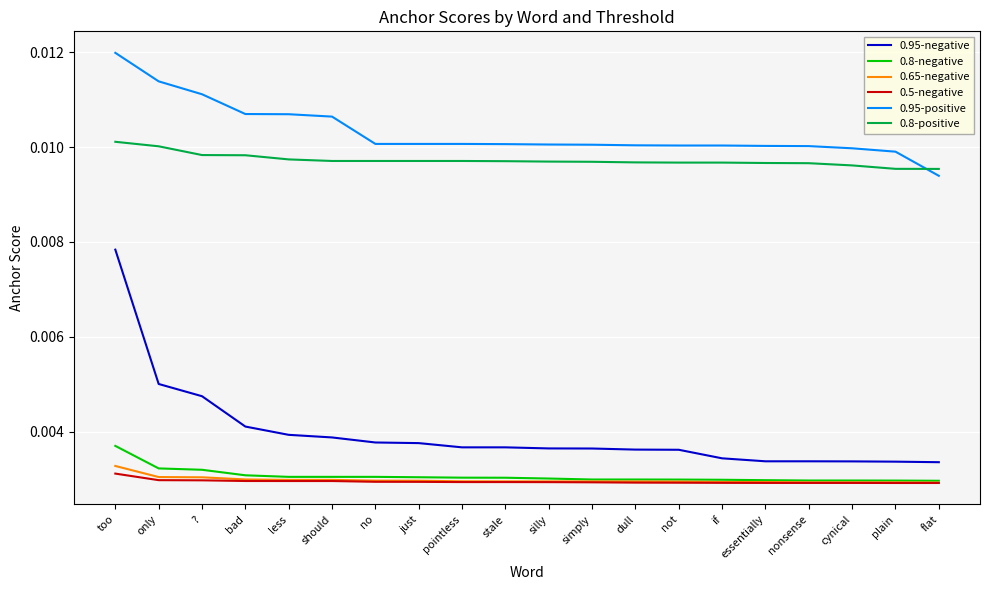

At how many categories does at least one series exceed 0?

20